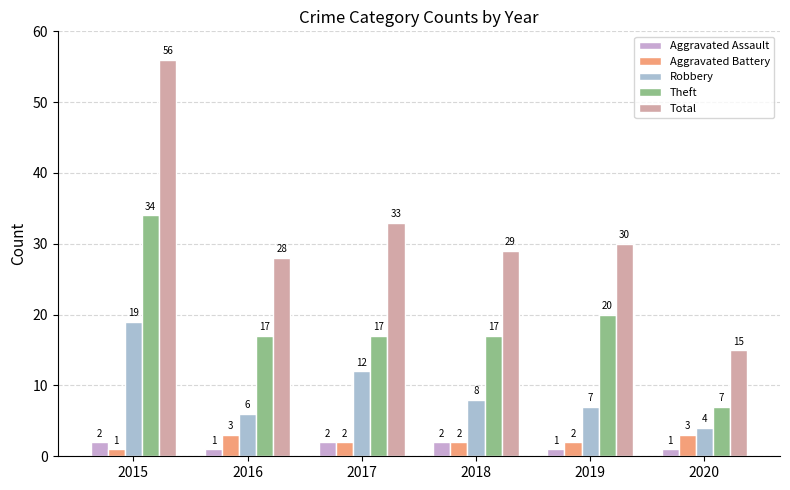

What value does the Total series have at 2018?

29